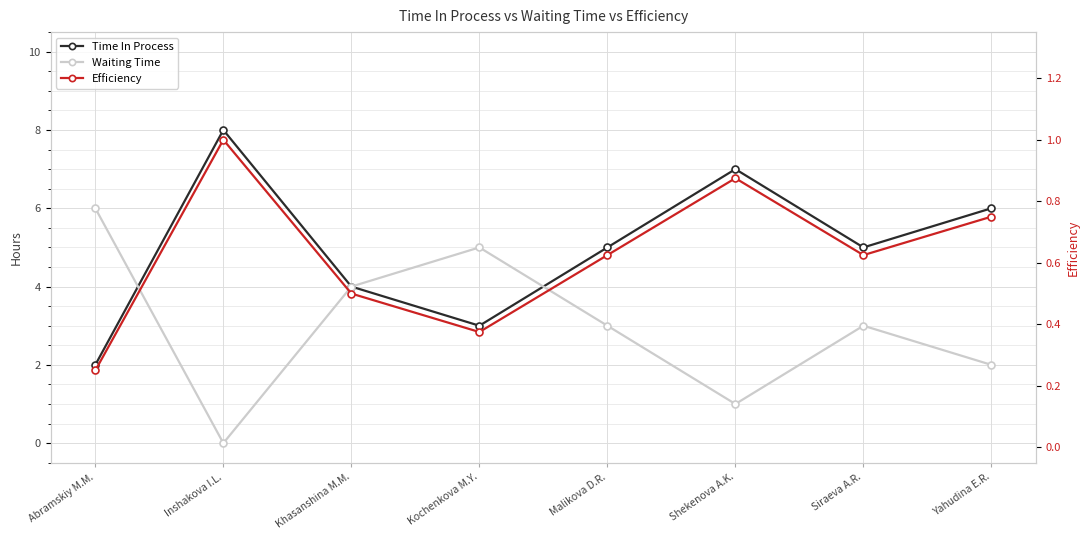

What is the difference between the maximum and minimum values in the Waiting Time series?

6.0